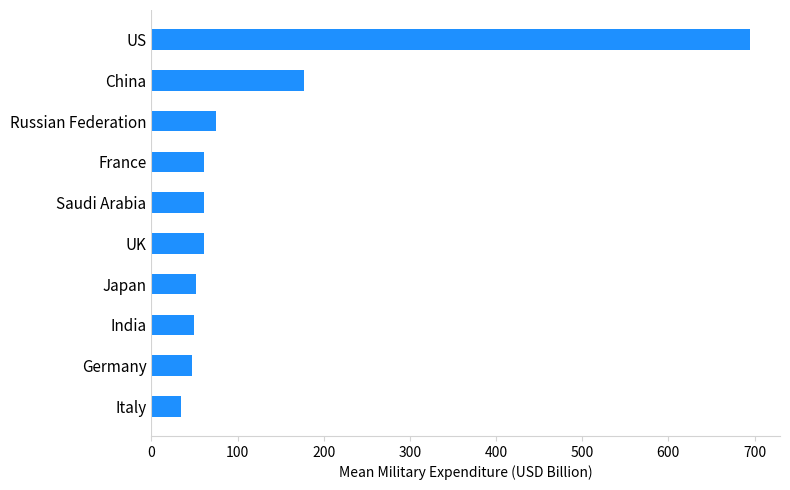

At which category does the chart reach its peak across all series?

US